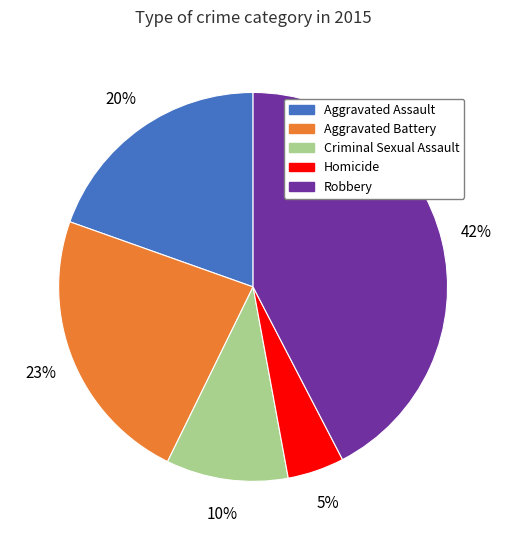

How many segments does this pie chart have?

5